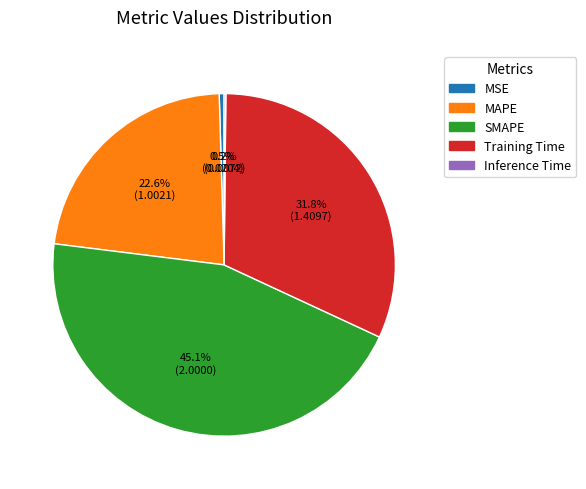

Combined, what portion of the pie is MAPE and Training Time?

54.3%